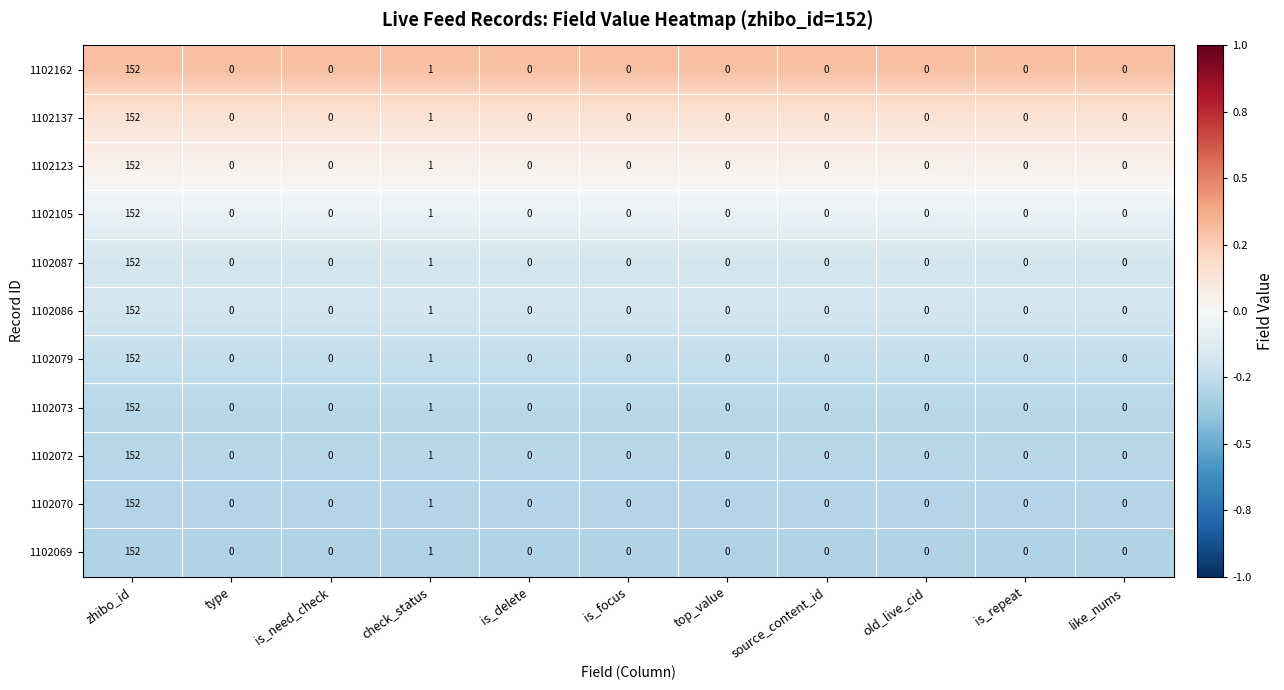

Is the value of 1102072 at zhibo_id greater than the value of 1102105 at old_live_cid?

Yes